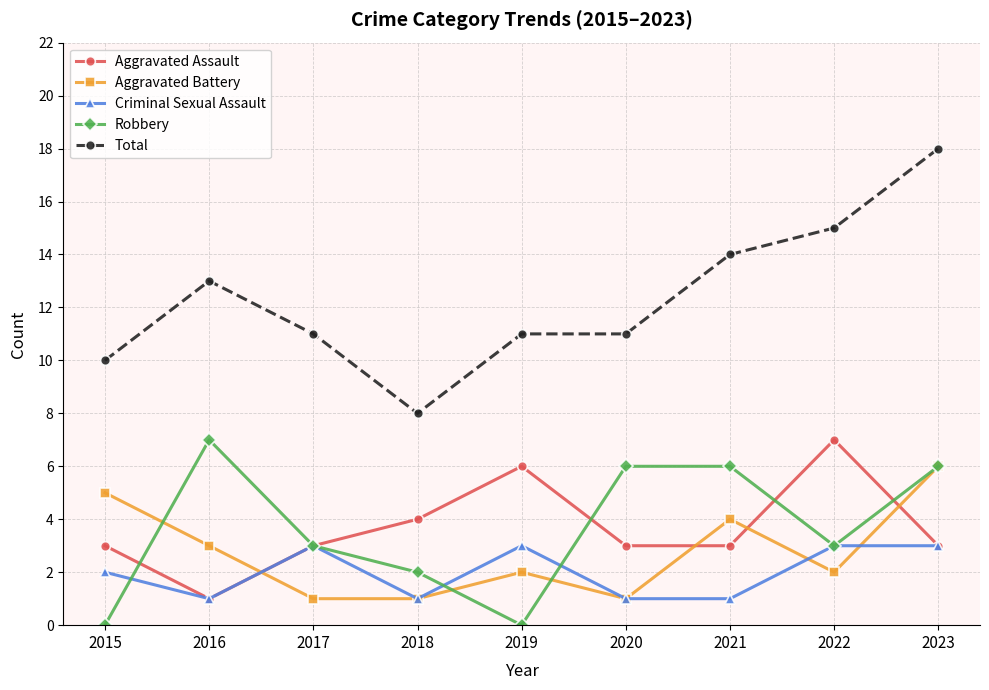

How many lines are shown in the chart?

5